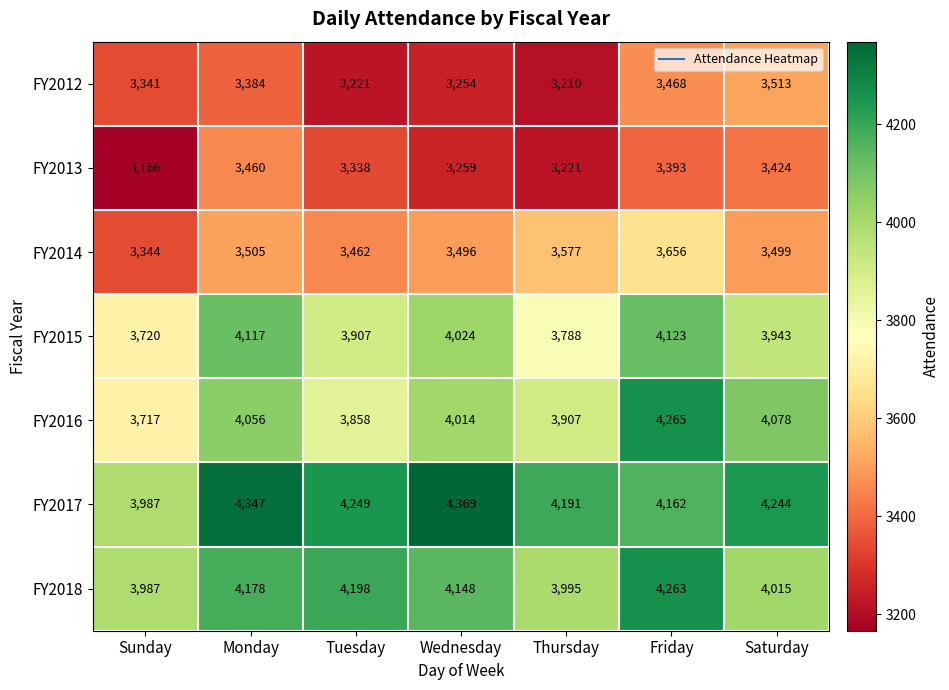

What is the minimum value shown in the chart?

3166